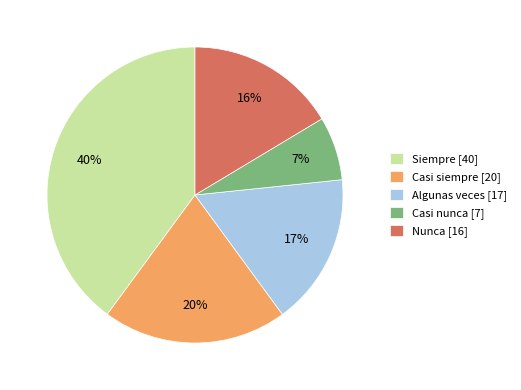

To the nearest percent, what percentage of the pie is Siempre?

40%